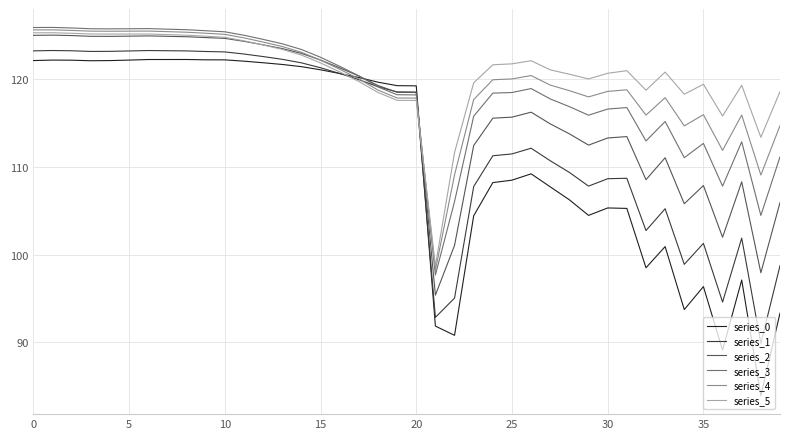

What is the smallest value displayed?

83.9